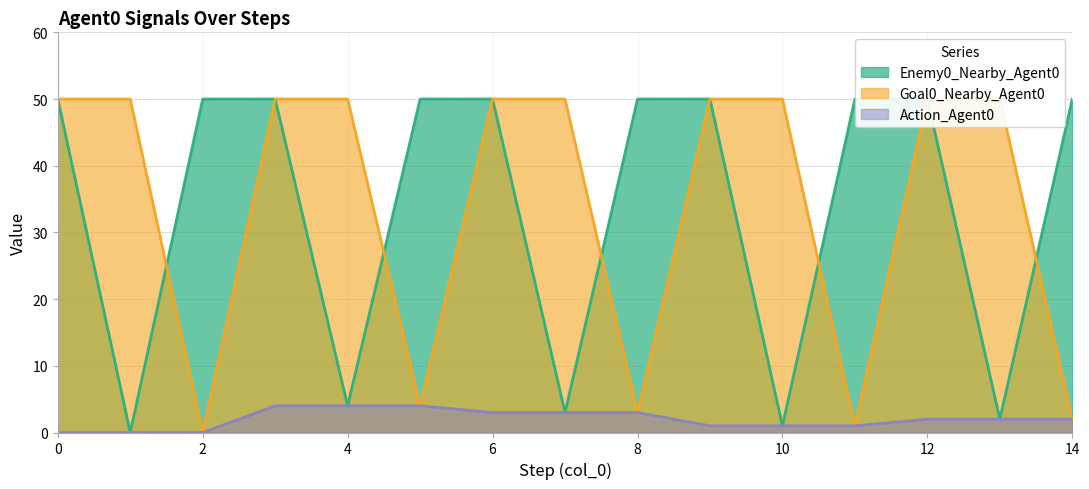

True or false: Action_Agent0 and Goal0_Nearby_Agent0 cross at least once.

False